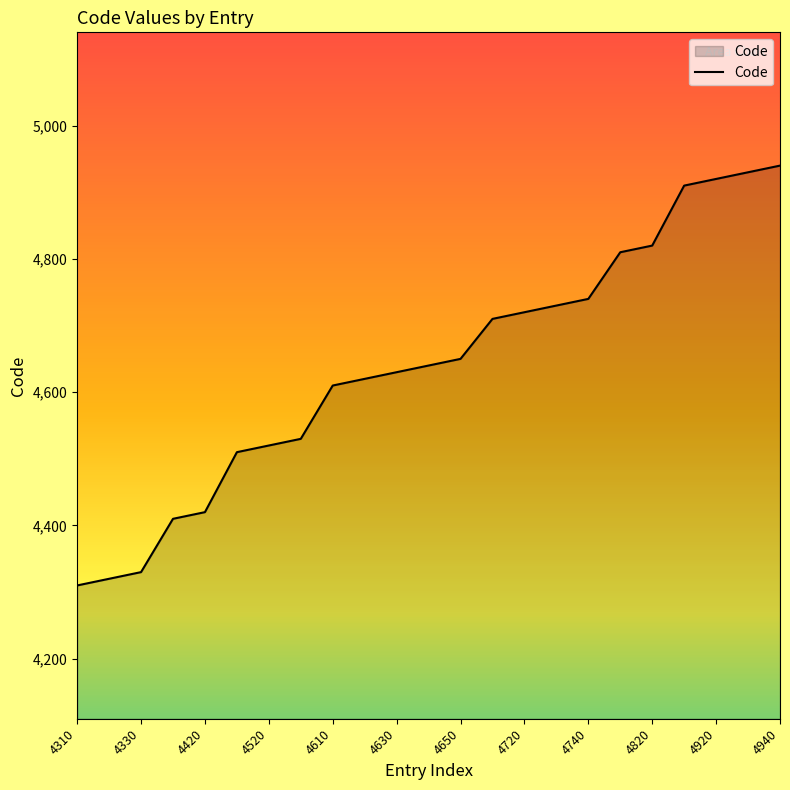

What is the smallest value displayed?

4310